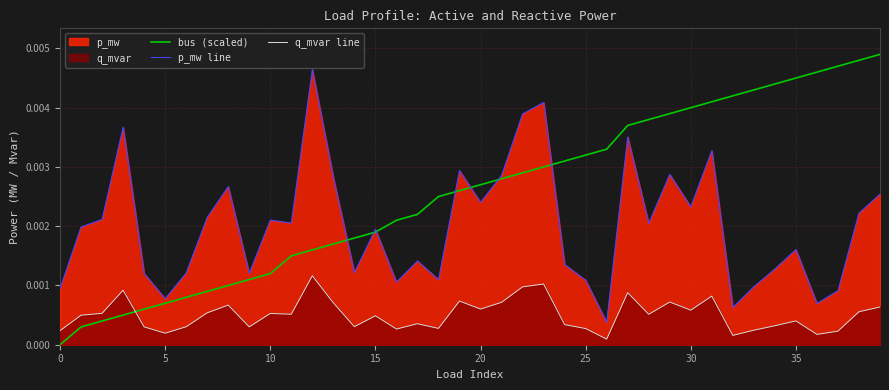

Which series has the largest total across all categories?

bus (scaled)